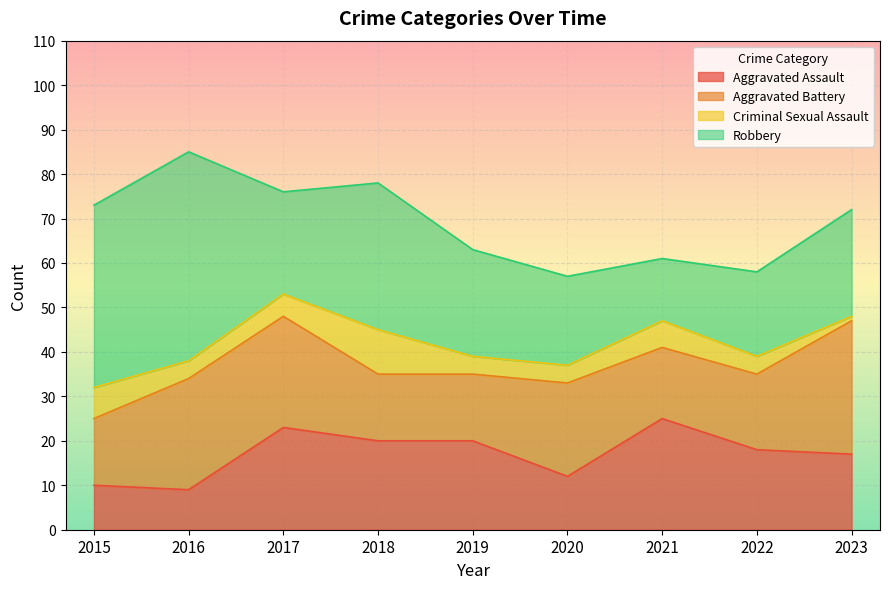

True or false: Criminal Sexual Assault and Aggravated Battery cross at least once.

False